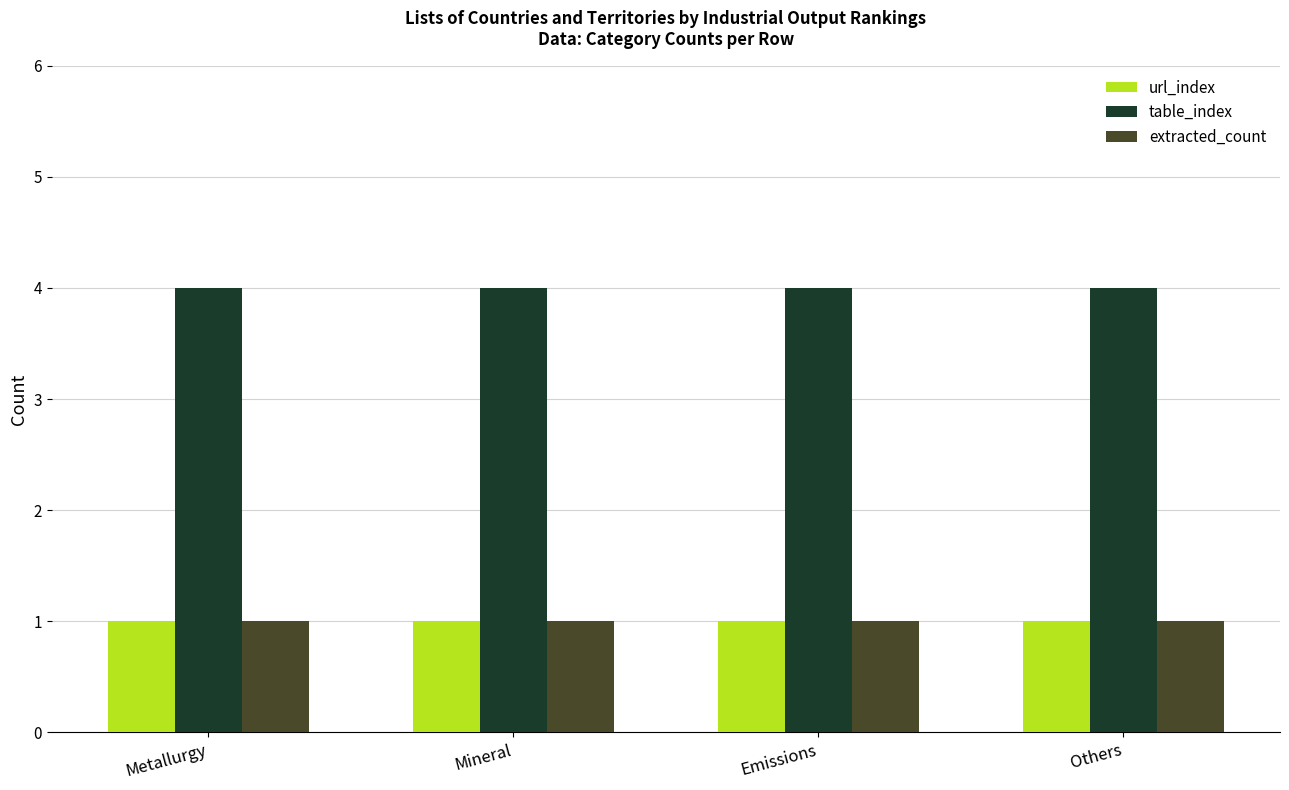

What are all the series names shown in the legend?

url_index, table_index, extracted_count